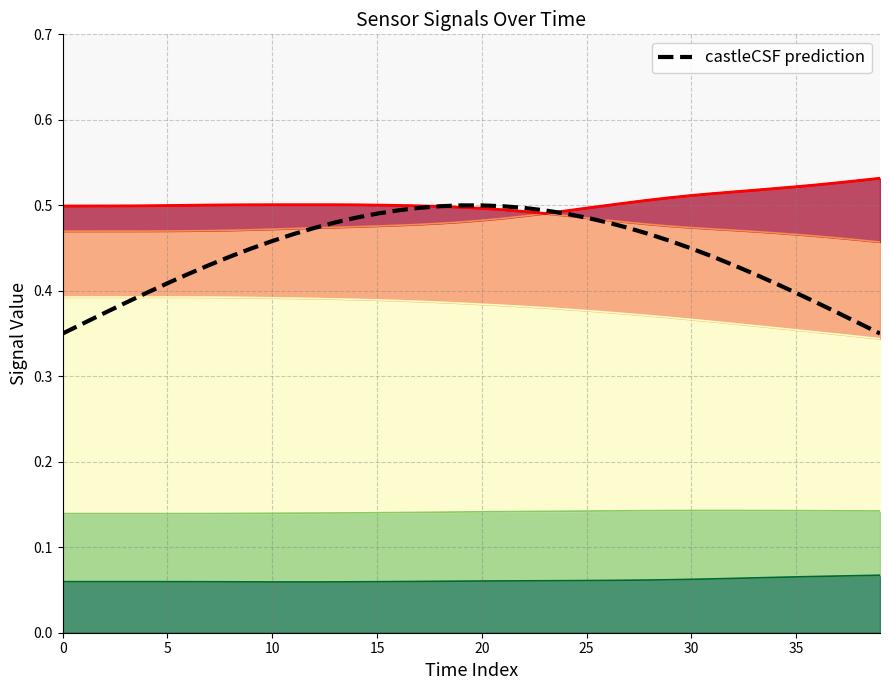

True or false: the data has more than 1 interior local peaks.

False